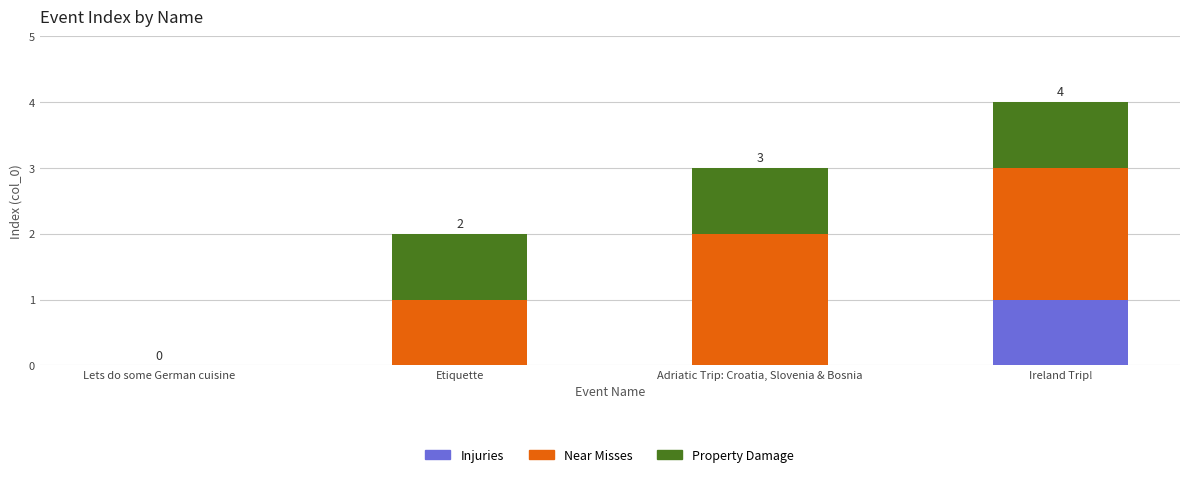

What is the difference between the Injuries values at Lets do some German cuisine and Ireland Trip!?

1